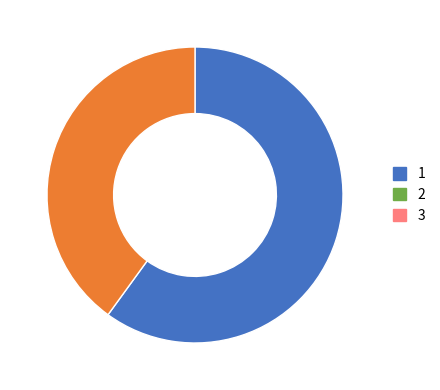

Does any single category account for the majority?

Yes